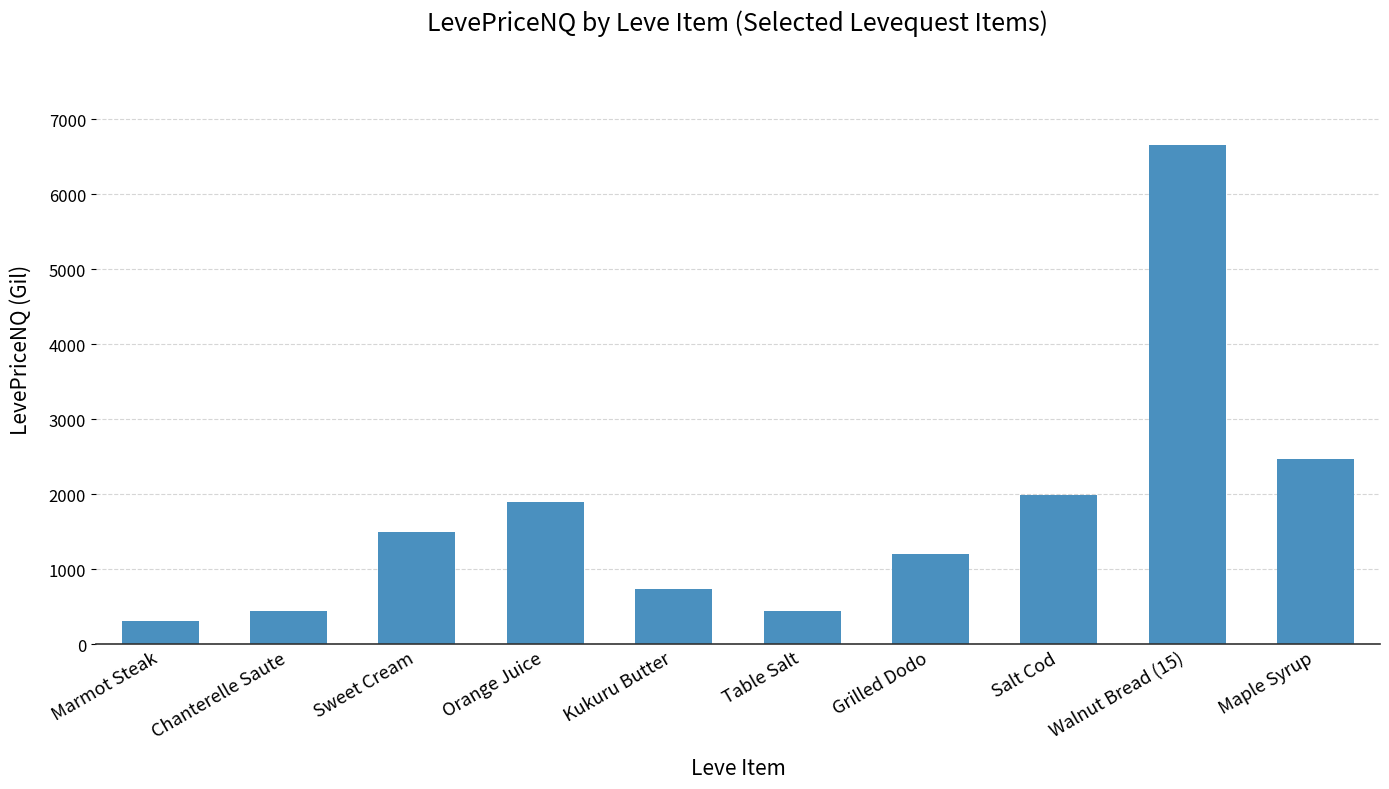

How many data points are less than 1493?

5